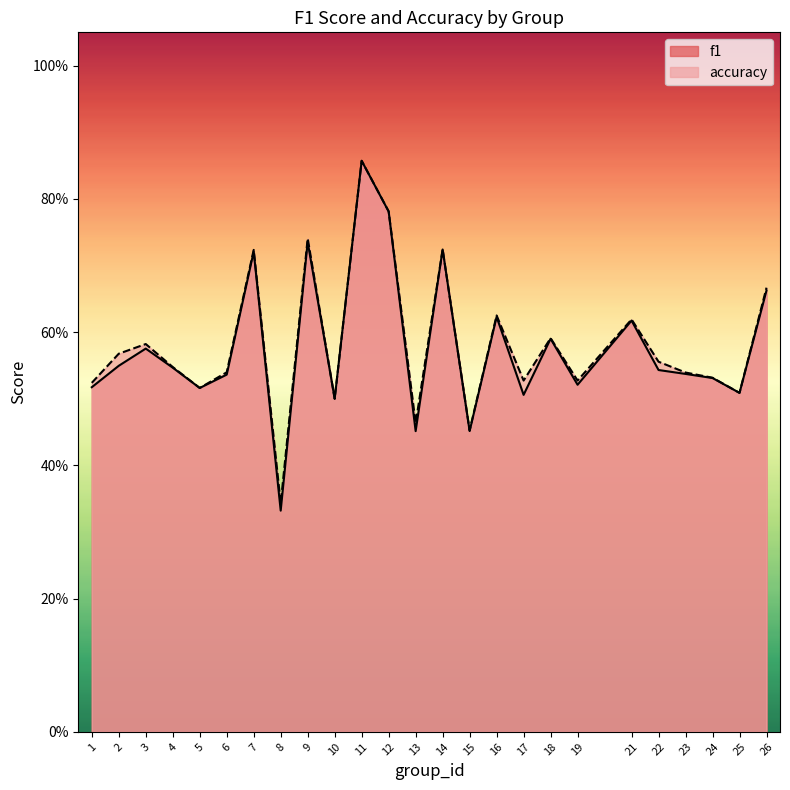

What is the difference between the accuracy values at 14 and 1?

0.2